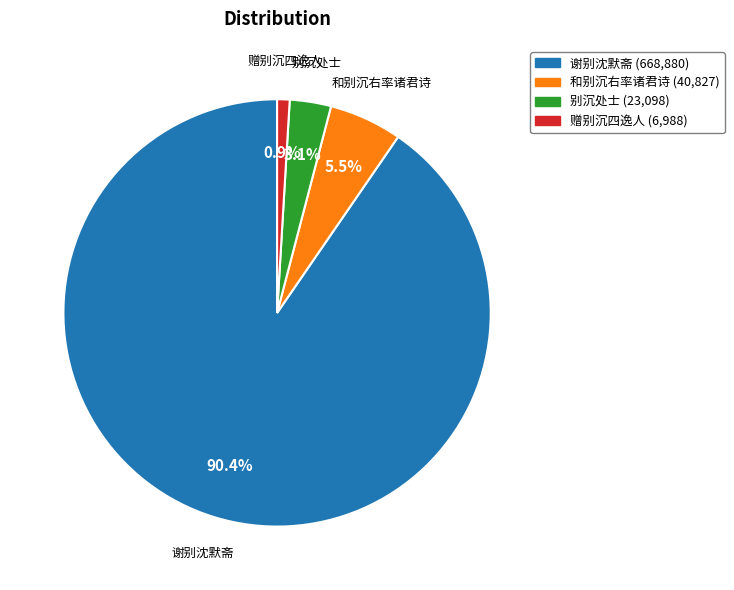

Is the sum of 赠别沉四逸人 and 和别沉右率诸君诗 greater than half?

No